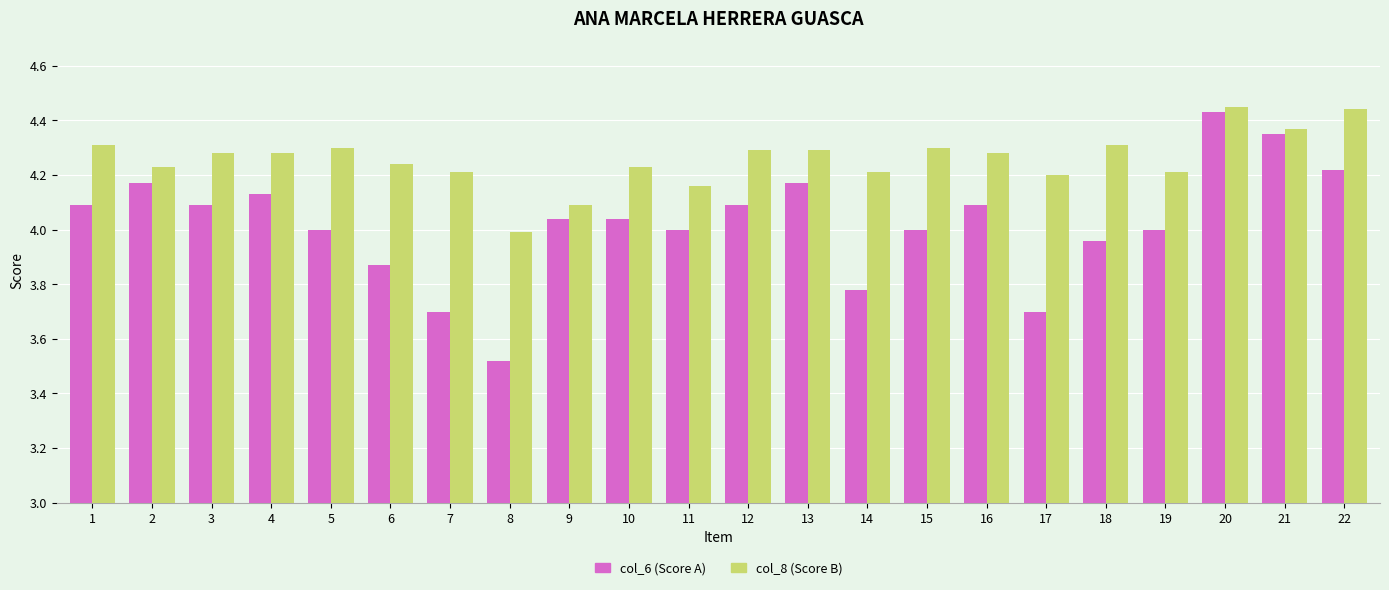

At which category does the chart reach its minimum across all series?

8